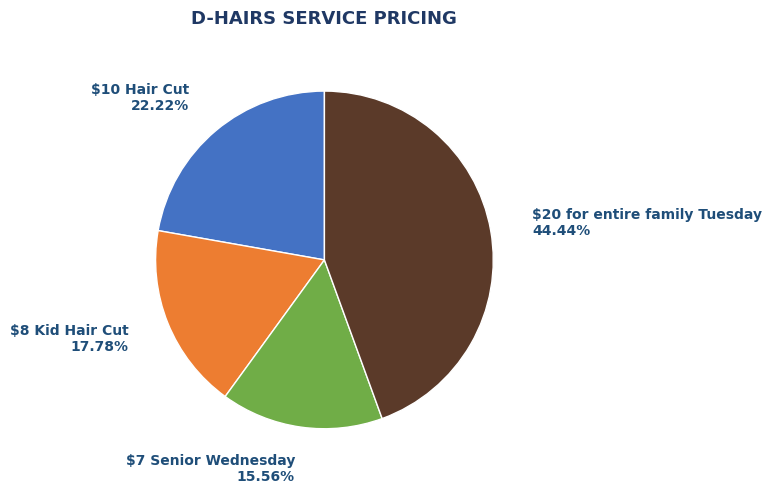

To the nearest percent, what portion does $20 for entire family Tuesday represent?

44%